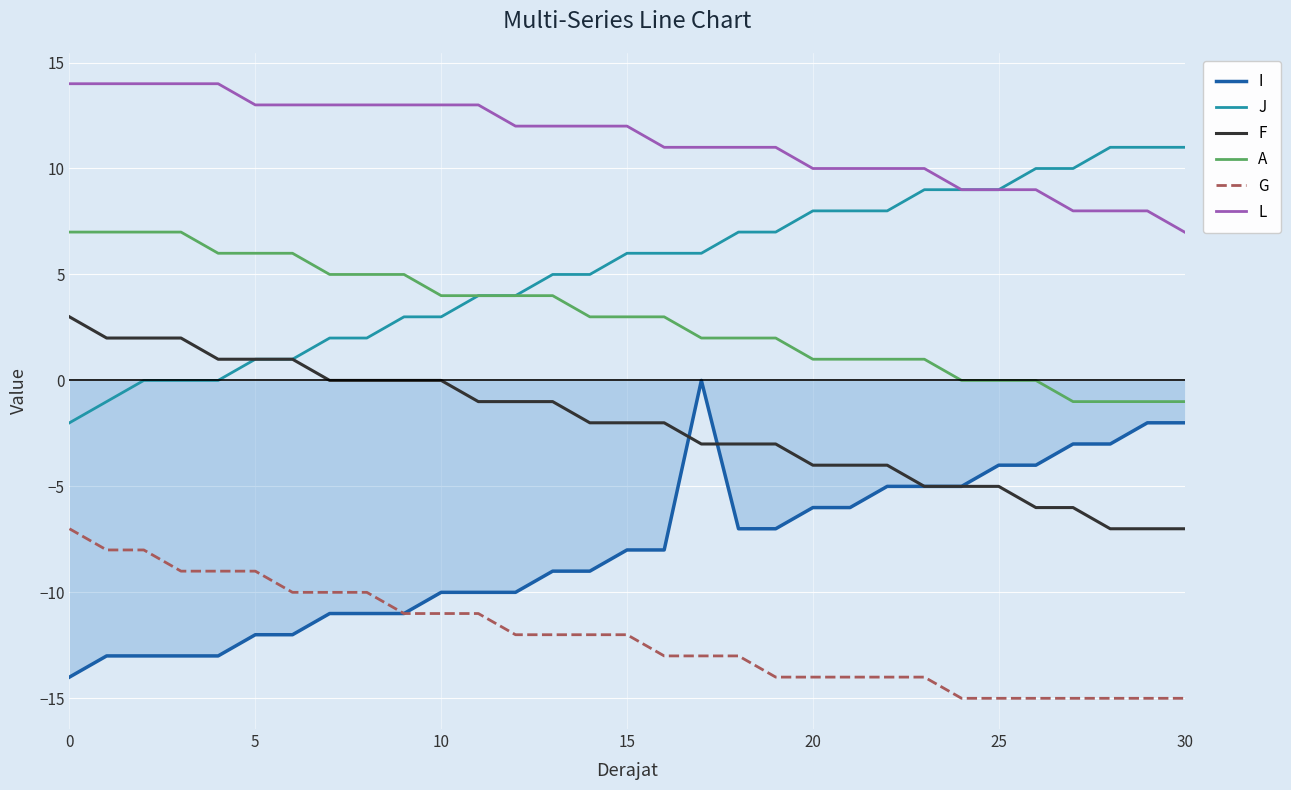

What are all the series names shown in the legend?

I, J, F, A, G, L